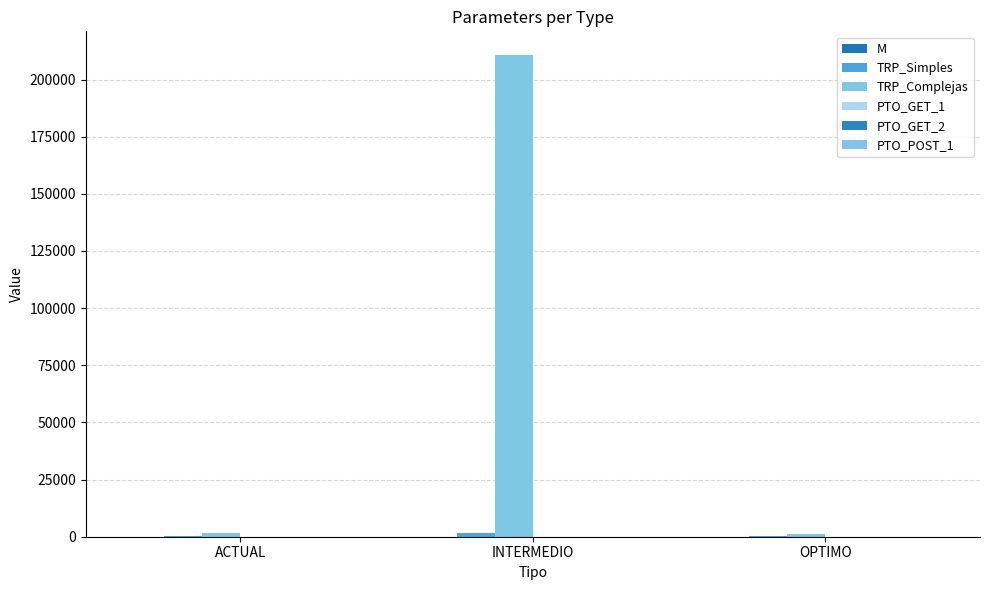

Reading left to right, list all the values displayed in this chart.

M: ACTUAL=19.0	INTERMEDIO=18.0	OPTIMO=20.0
TRP_Simples: ACTUAL=256.0	INTERMEDIO=1598.0	OPTIMO=295.0
TRP_Complejas: ACTUAL=1603.0	INTERMEDIO=210543.0	OPTIMO=1267.0
PTO_GET_1: ACTUAL=43.4	INTERMEDIO=25.7	OPTIMO=38.5
PTO_GET_2: ACTUAL=60.4	INTERMEDIO=36.4	OPTIMO=54.0
PTO_POST_1: ACTUAL=6.2	INTERMEDIO=5.6	OPTIMO=6.8